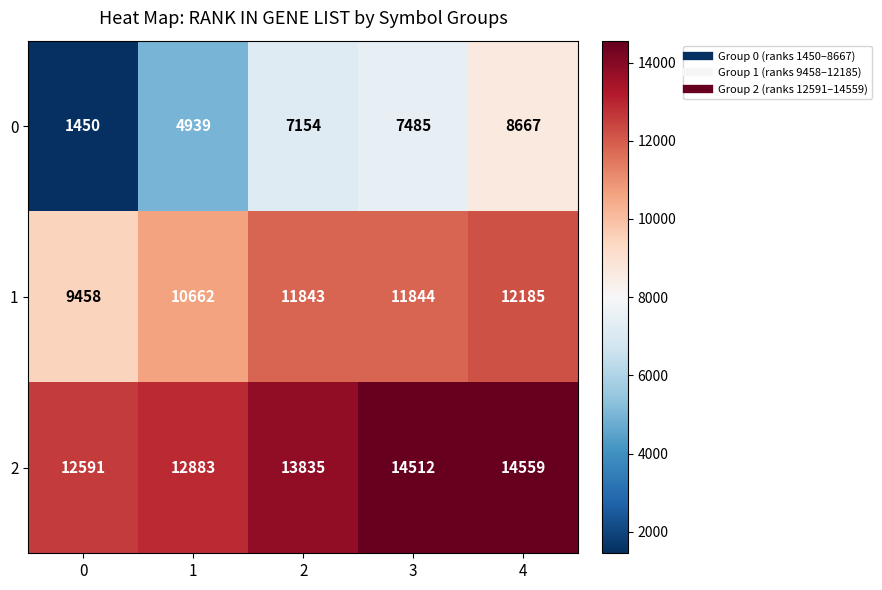

What is the sum of all 2 values?

68380